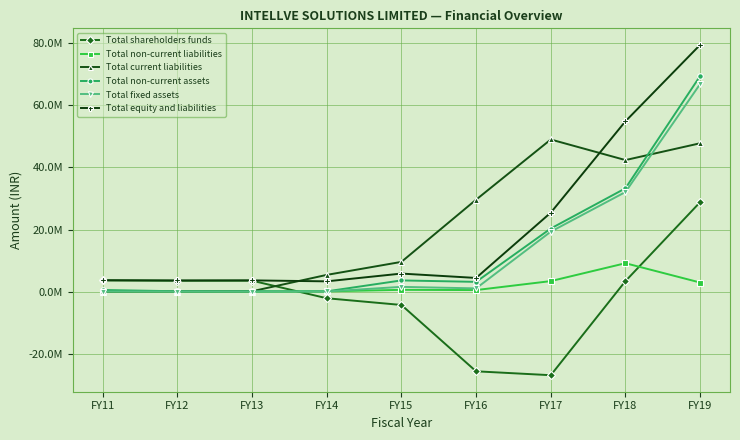

List the series in order of their peak value, lowest first.

Total non-current liabilities, Total shareholders funds, Total current liabilities, Total fixed assets, Total non-current assets, Total equity and liabilities